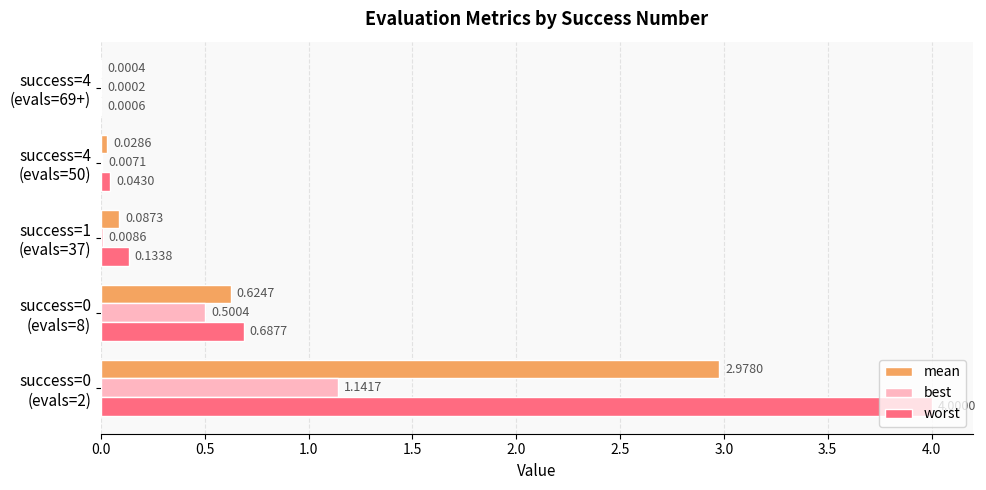

Which series has the largest total across all categories?

worst